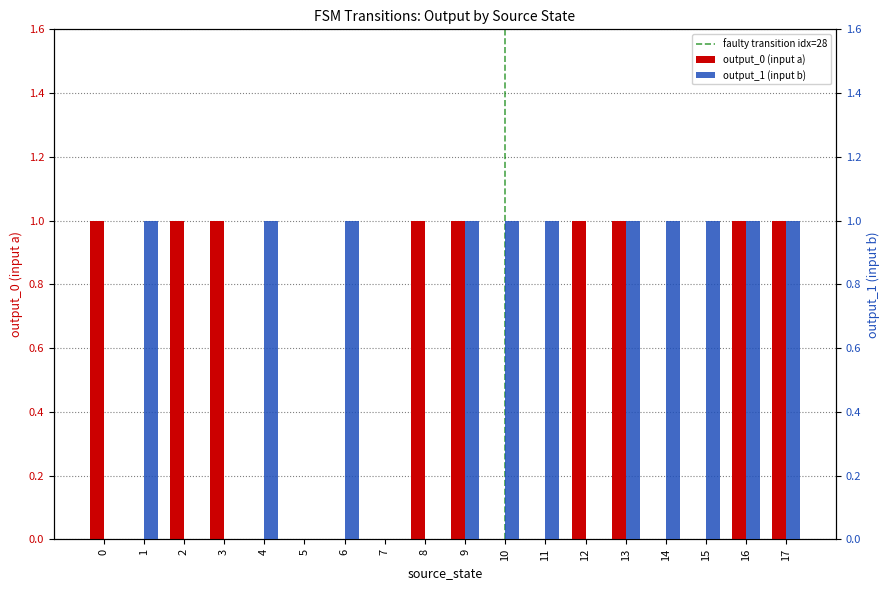

List the labels in order of output_1 (input b) value, smallest first.

0, 2, 3, 5, 7, 8, 12, 1, 4, 6, 9, 10, 11, 13, 14, 15, 16, 17